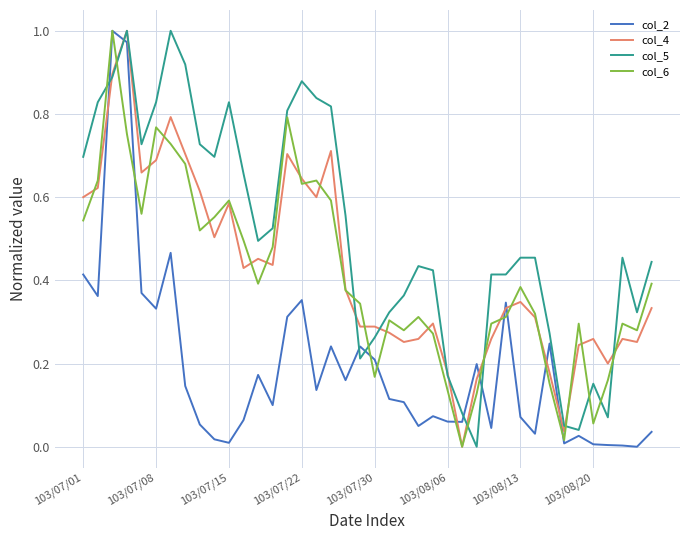

Which series has the largest total across all categories?

col_5